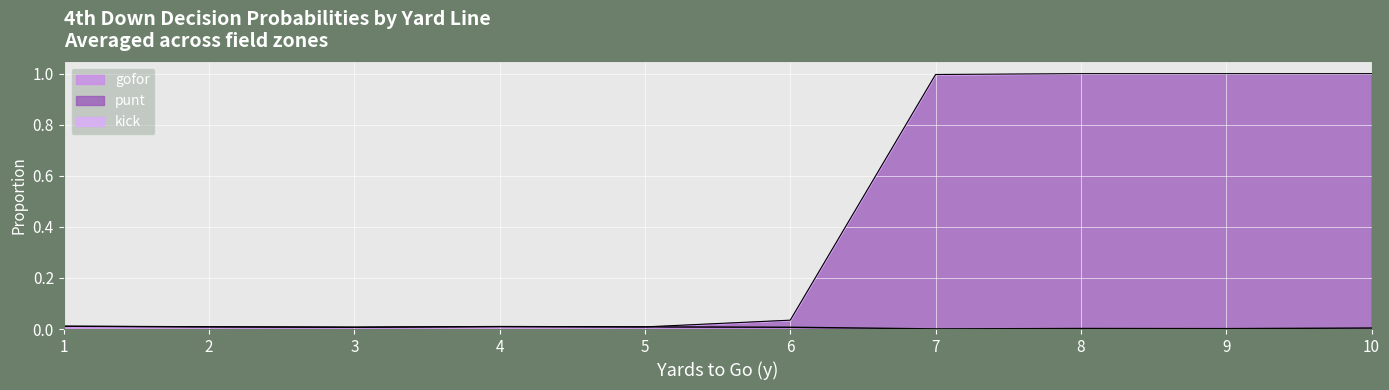

In gofor, how many points are higher than both neighbors (excluding endpoints)?

7